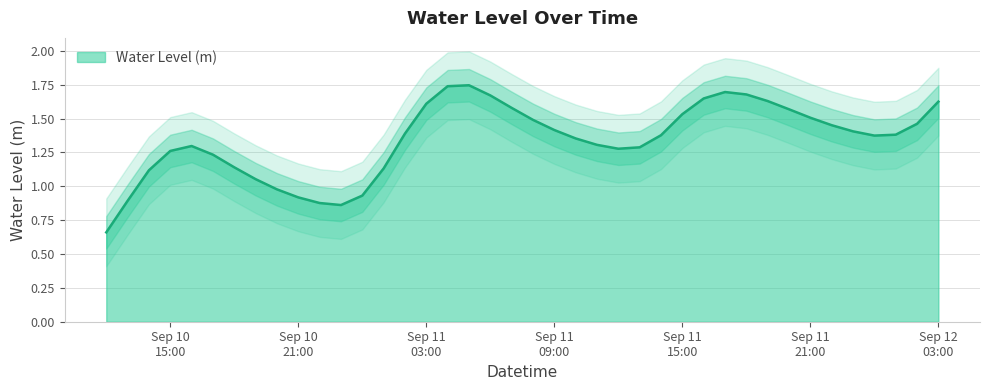

The value at 2024-09-11 14:00:00 is 1.4. True or false?

True